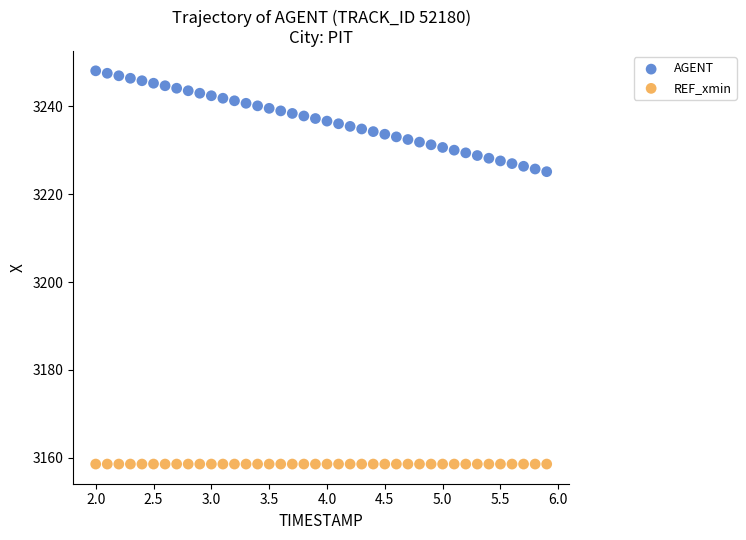

Which series contains the highest Y value?

AGENT